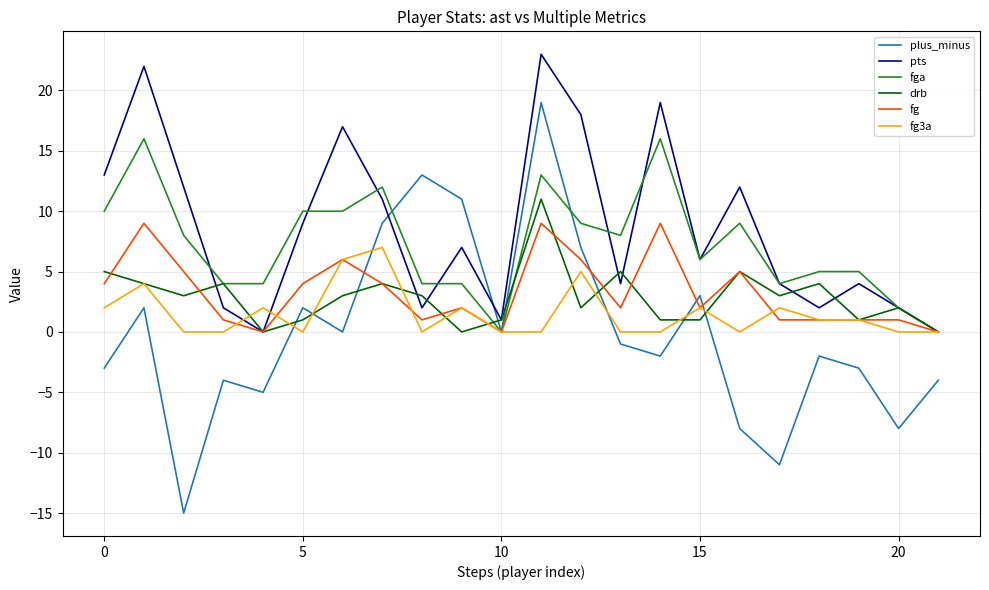

What is the minimum value shown in the chart?

-15